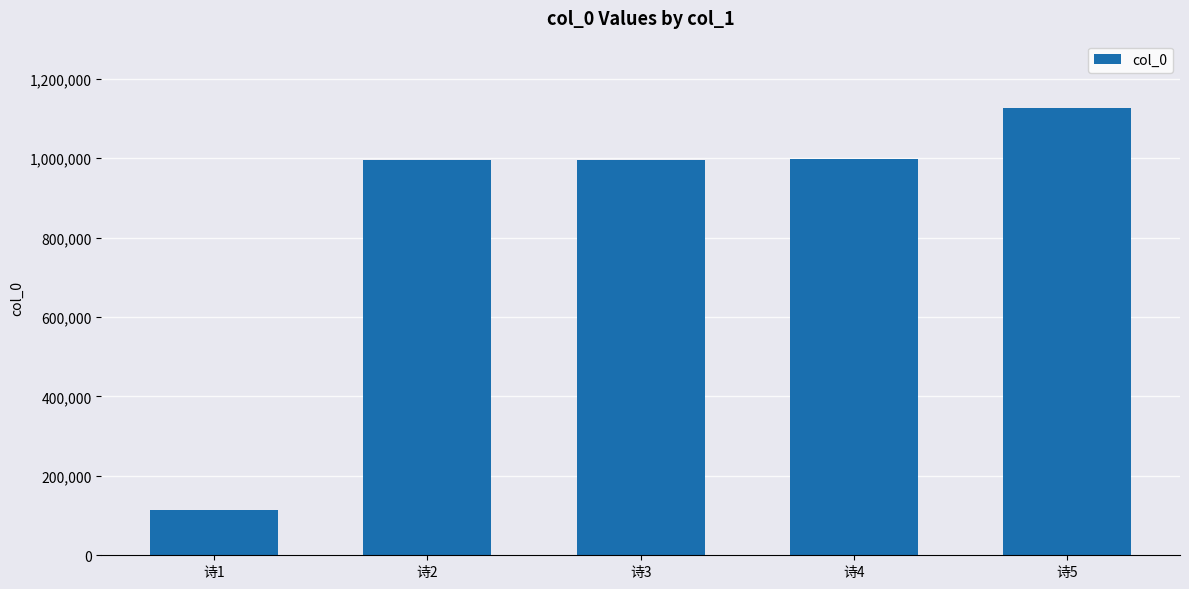

How many series are shown in this chart?

1